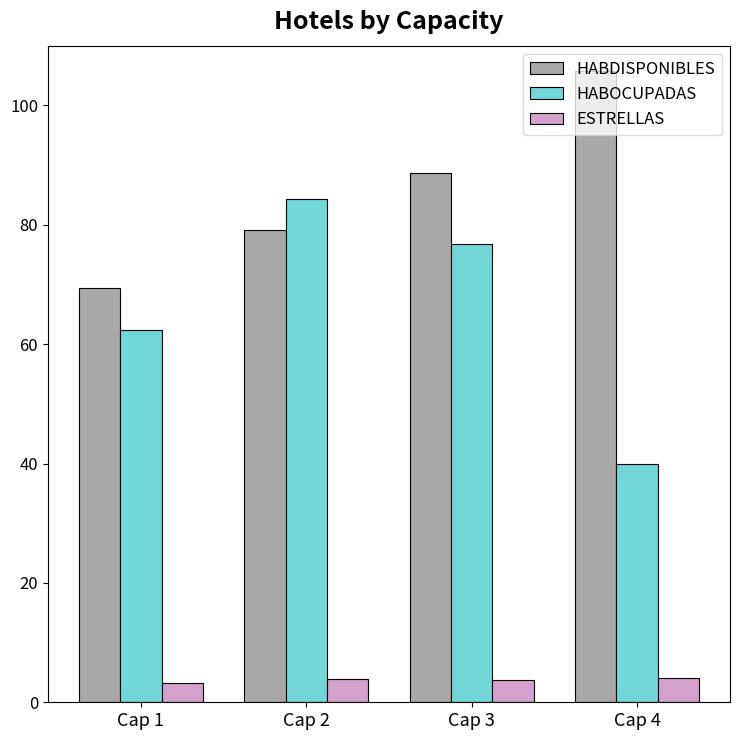

True or false: HABDISPONIBLES has a value of 133.7 at Cap 3.

False